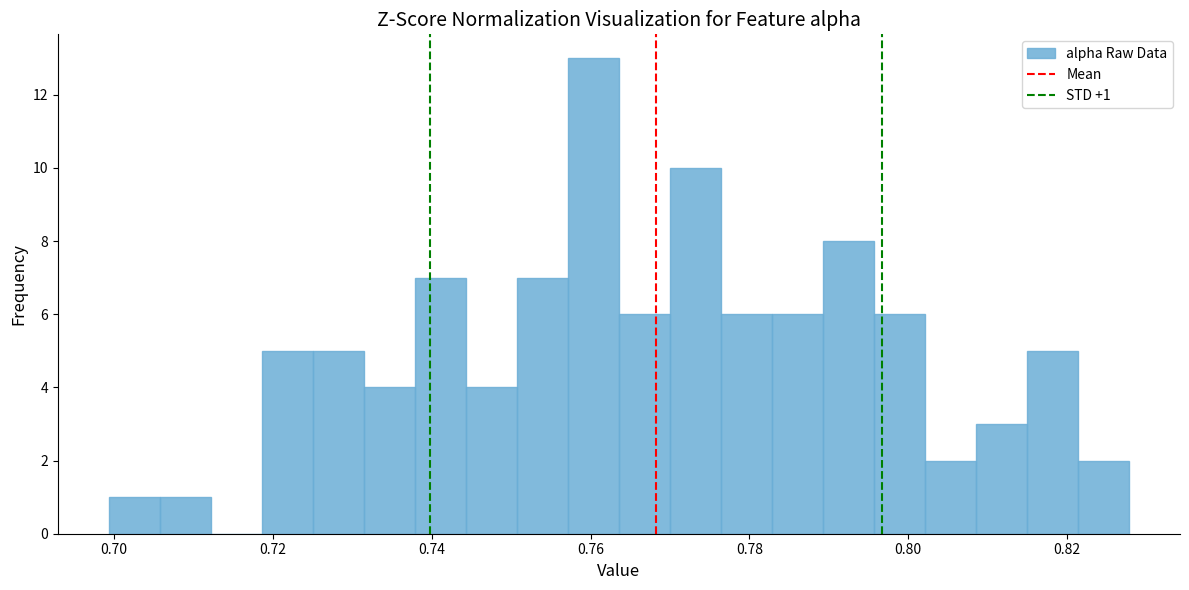

Read against the x-axis, roughly where is the centre of the tallest bar?

0.760